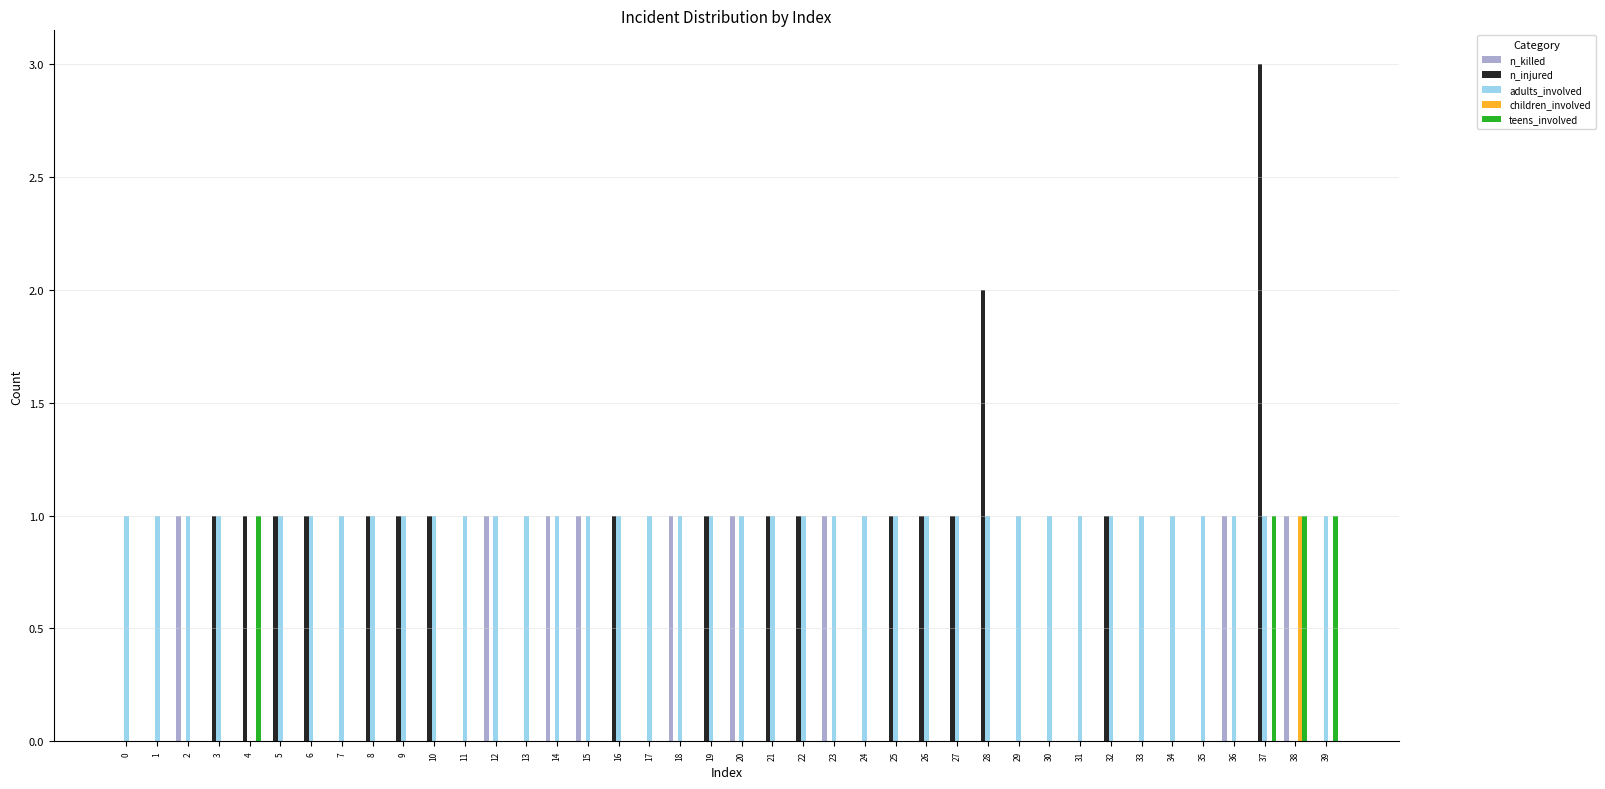

The n_injured series shows 2 at 36. True or false?

False